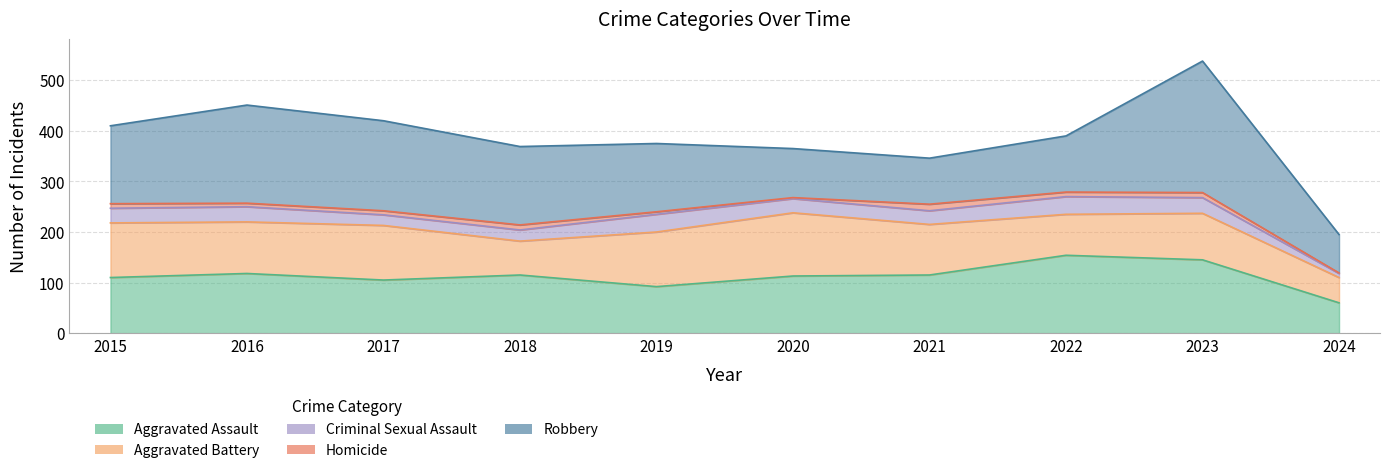

Reading right to left, transcribe all the data shown in this chart.

Aggravated Assault: 60	145	154	115	113	92	115	105	118	110
Aggravated Battery: 50	92	81	100	125	108	67	108	102	108
Criminal Sexual Assault: 8	31	35	27	28	35	22	21	30	29
Homicide: 1	10	9	13	2	5	10	8	7	9
Robbery: 76	260	111	91	97	135	155	178	194	154